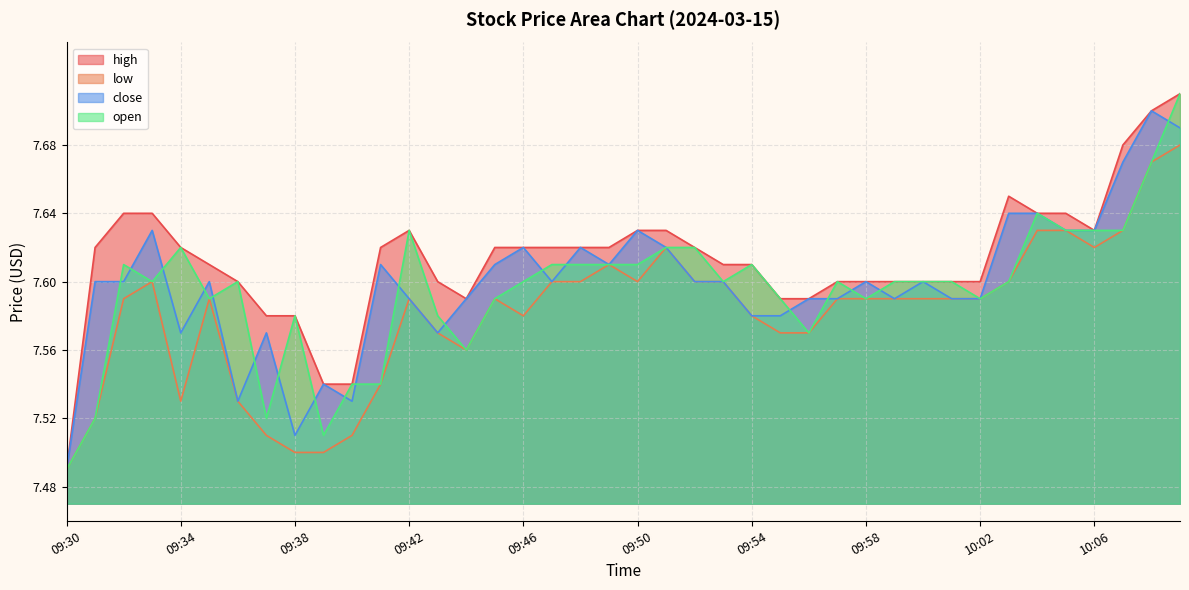

Is it true that close equals 12.8 at 09:49?

False